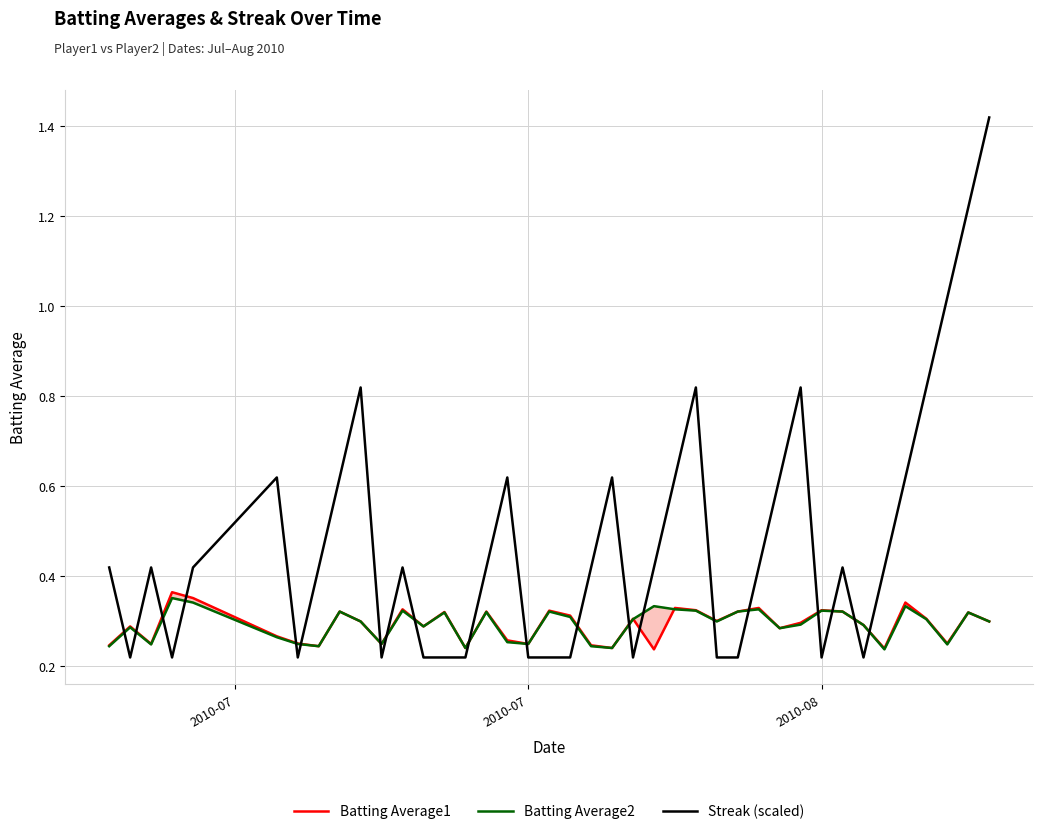

Count the number of categories in the chart.

40